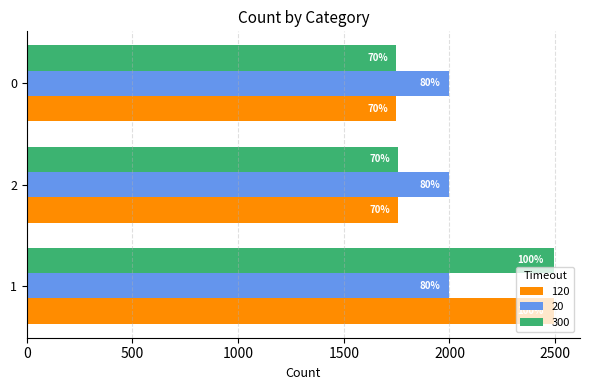

At which category is the sum across all series the highest?

1